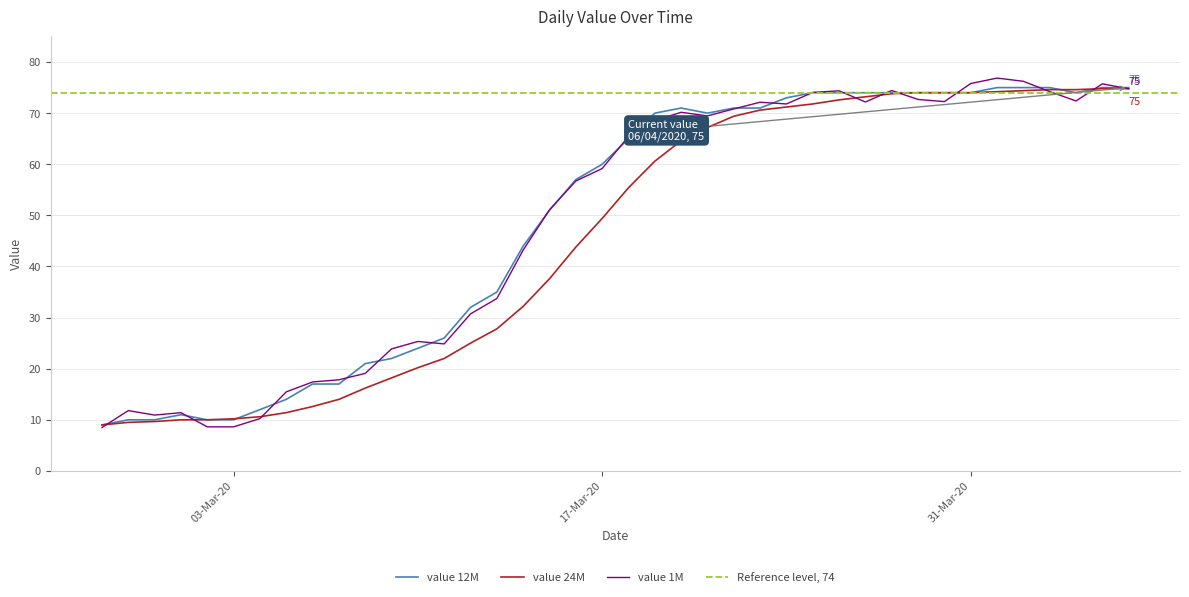

What is the change in value from 2020-03-26 to 2020-04-03?

+1